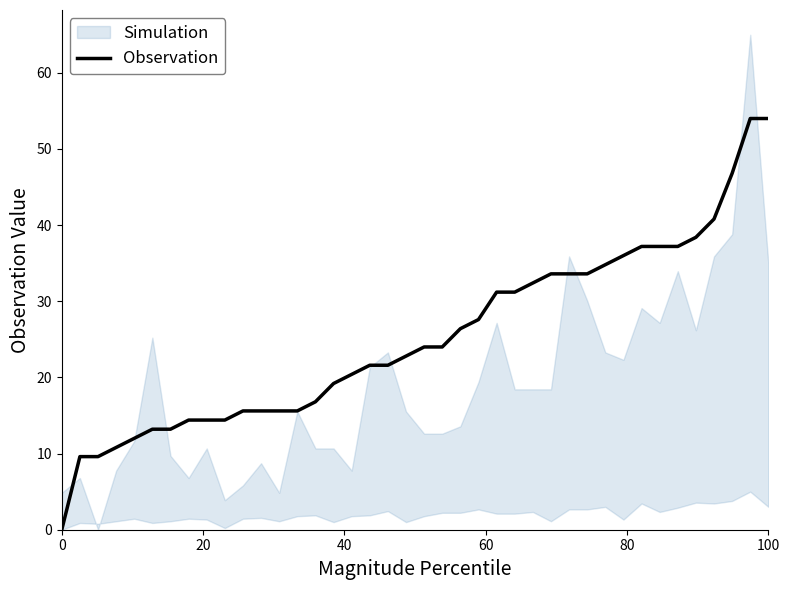

The value of Observation at 0 is 0.0. True or false?

True